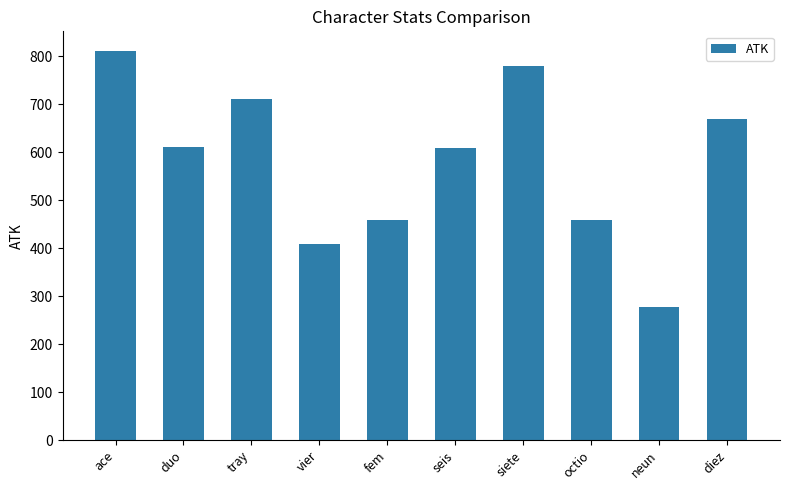

What is the difference between the maximum and minimum values?

534